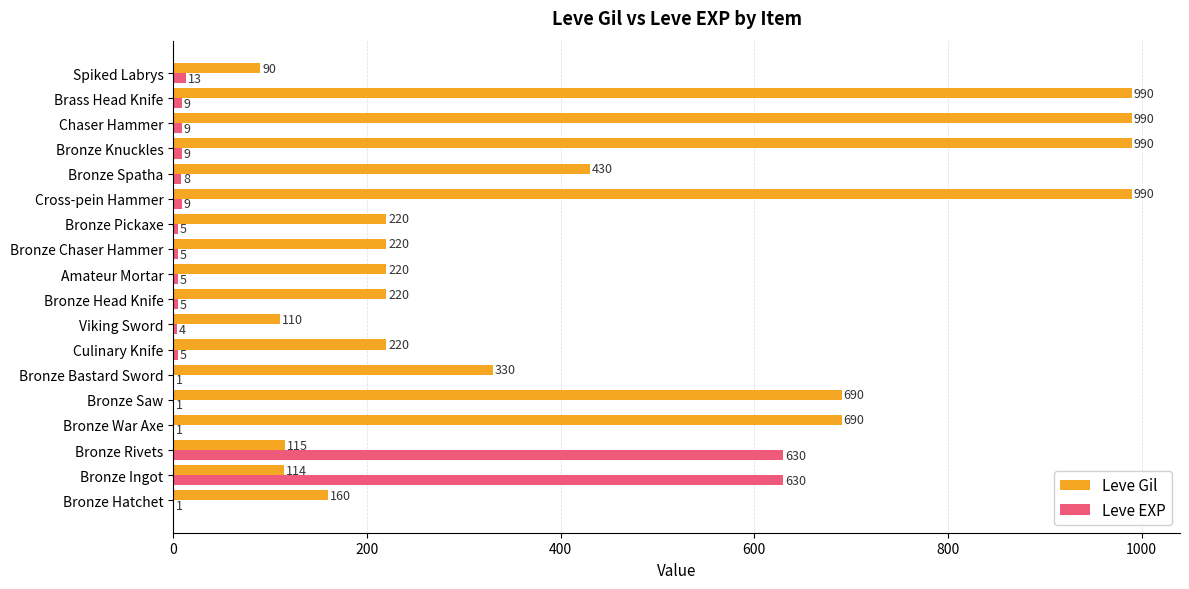

The value of Leve Gil at Culinary Knife is 220. True or false?

True